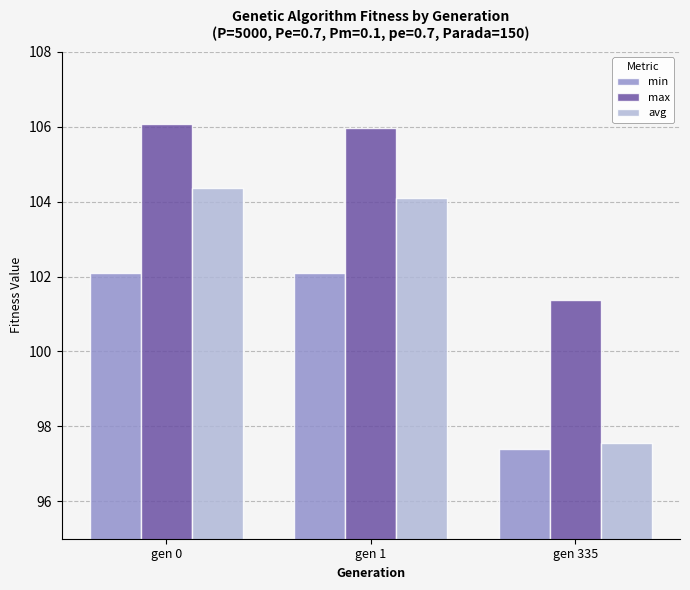

What is the greatest value displayed?

106.1